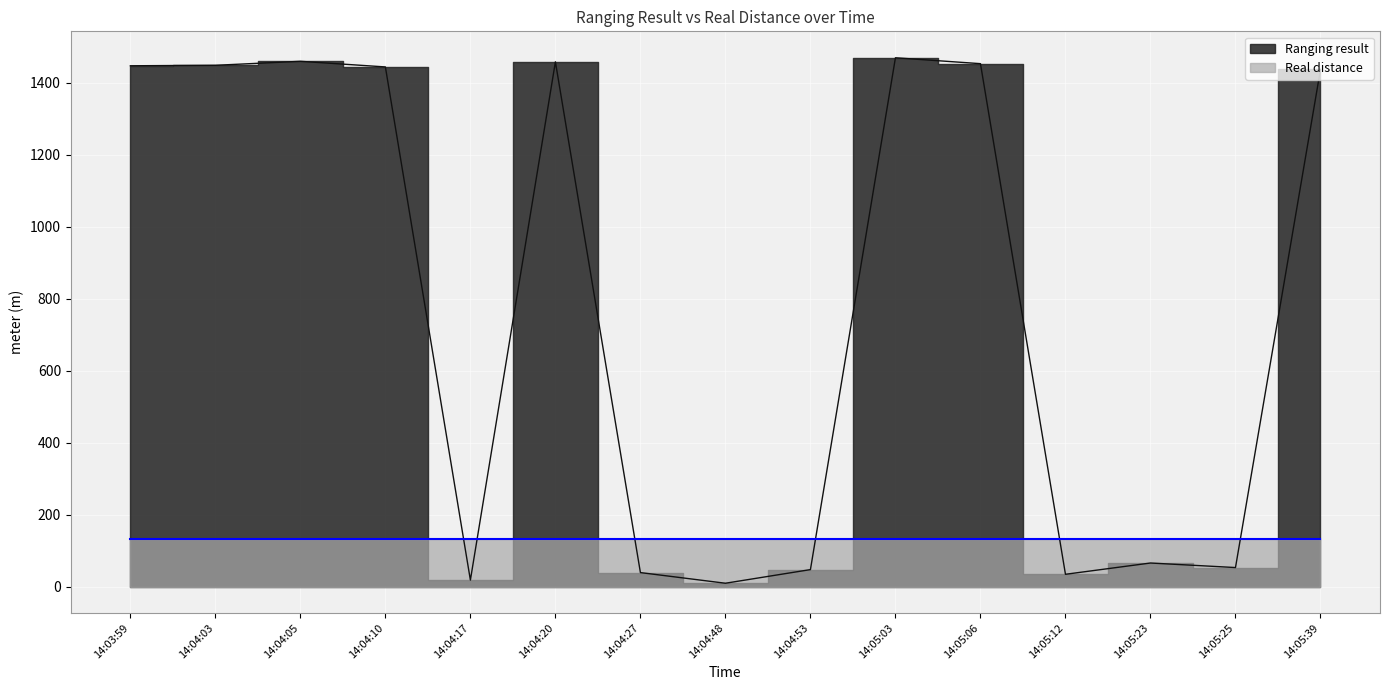

What is the value of the 11th point from the left?

1453.7